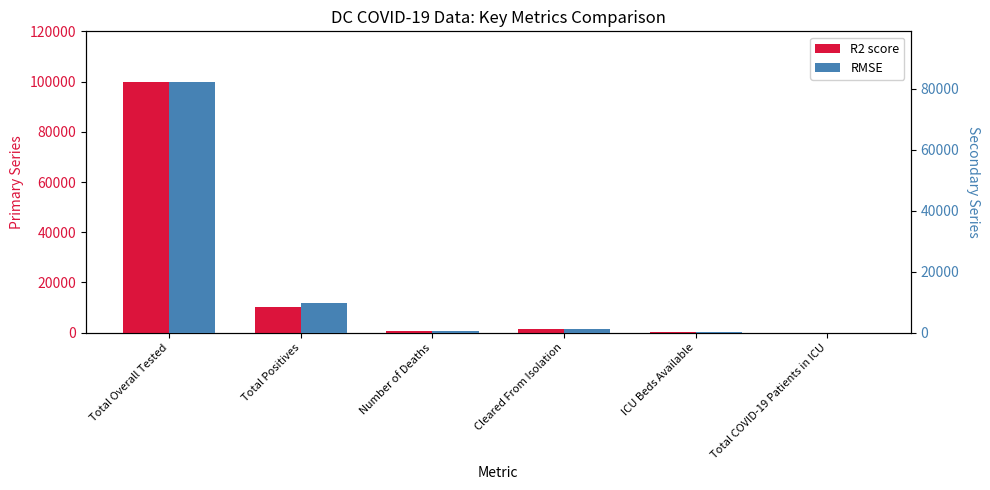

Which series has the largest range (max minus min)?

R2 score